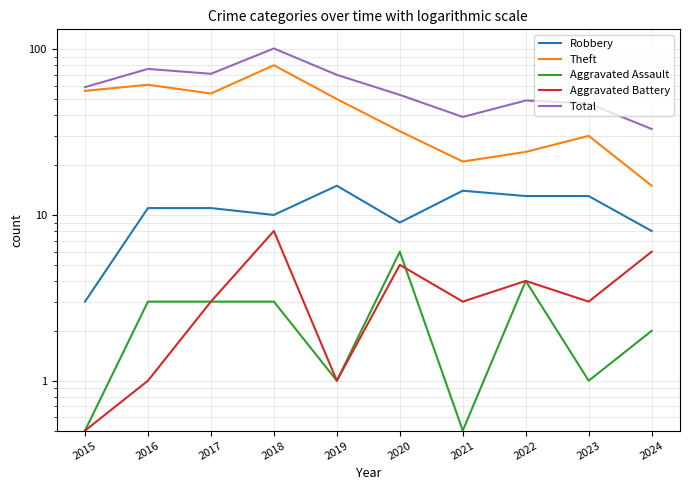

True or false: Aggravated Assault and Total intersect in this chart.

False